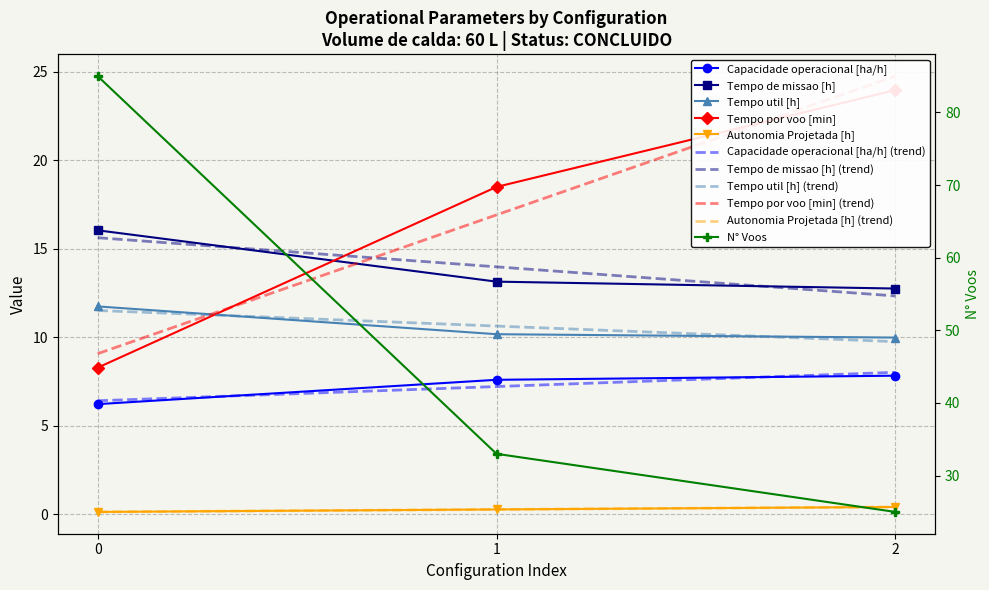

The value of N° Voos at 0 is 85.0. True or false?

True